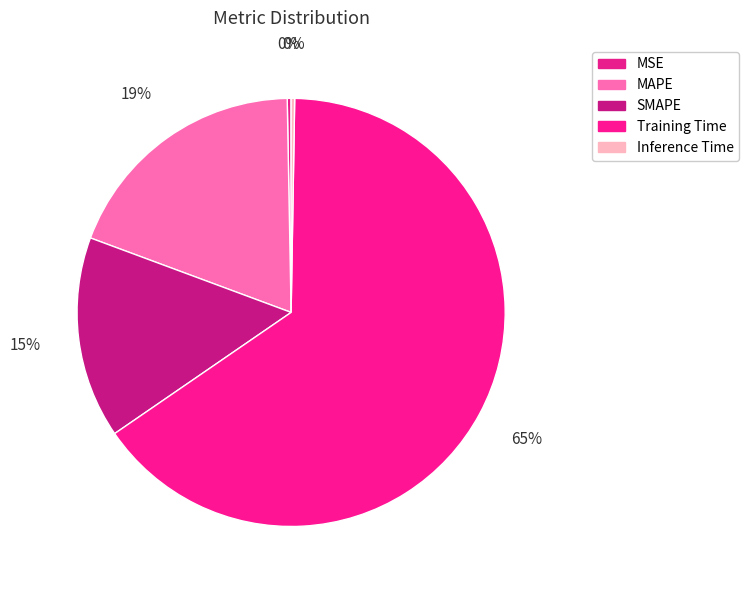

Do SMAPE and Training Time together represent more than half of the pie?

Yes